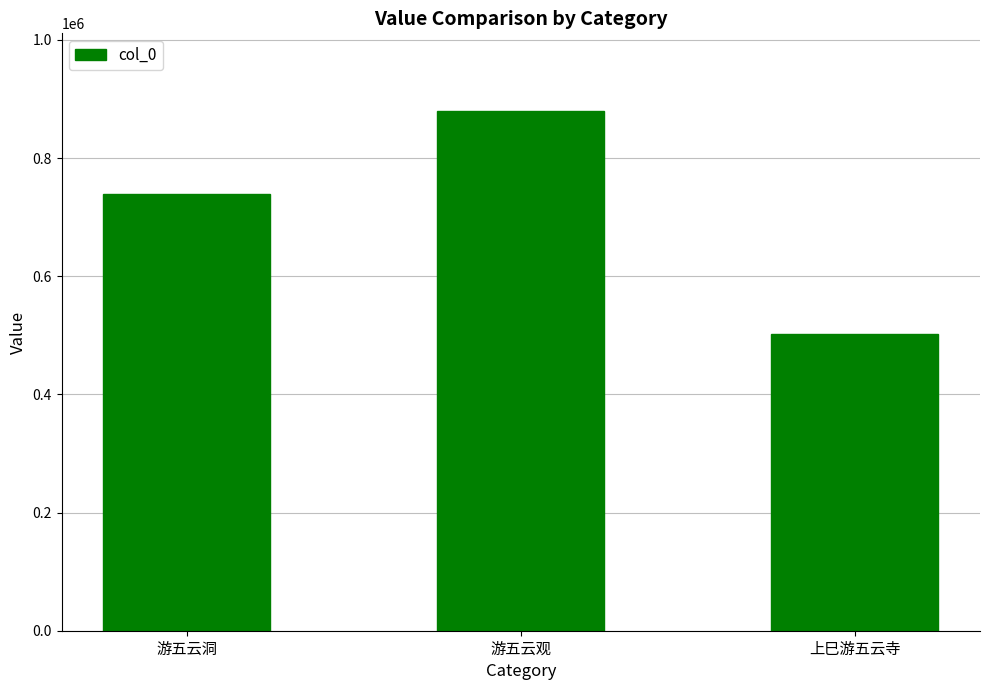

Which has a higher value, 上巳游五云寺 or 游五云观?

游五云观